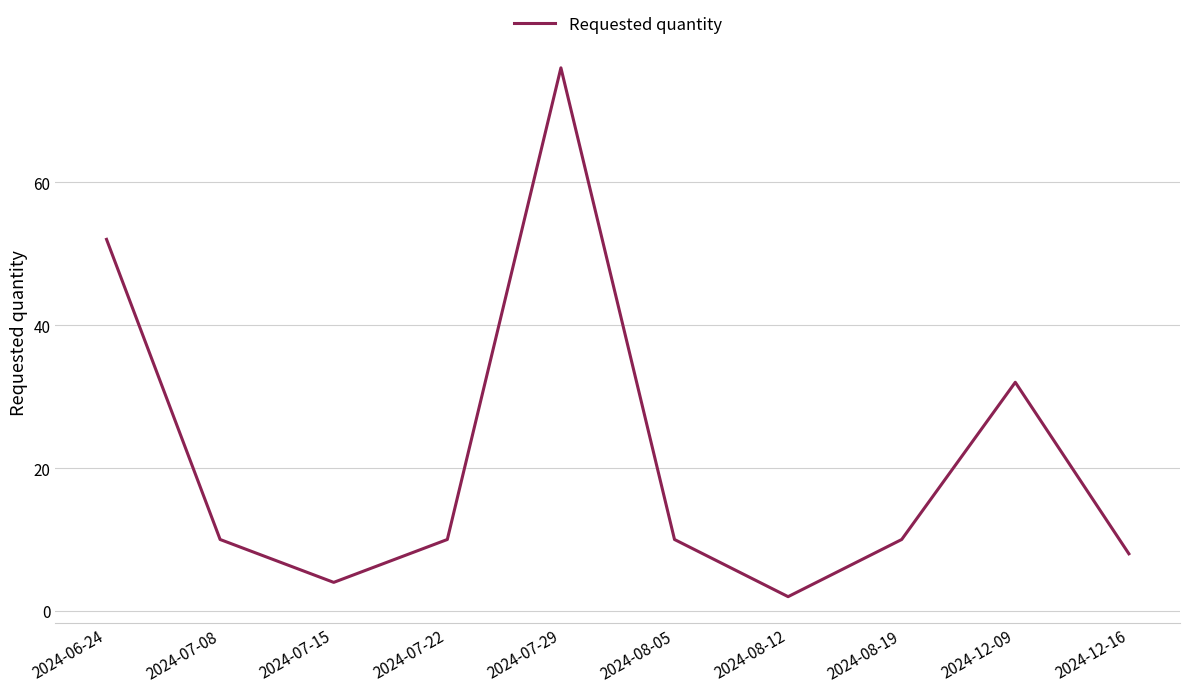

Reading right to left, transcribe all the data shown in this chart.

2024-12-16=8	2024-12-09=32	2024-08-19=10	2024-08-12=2	2024-08-05=10	2024-07-29=76	2024-07-22=10	2024-07-15=4	2024-07-08=10	2024-06-24=52